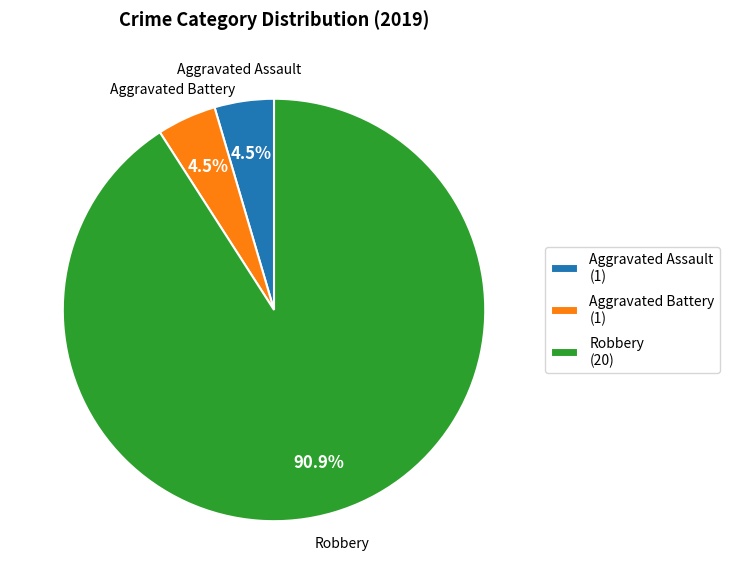

To the nearest percent, what is the difference between the largest and smallest slice percentages?

86%